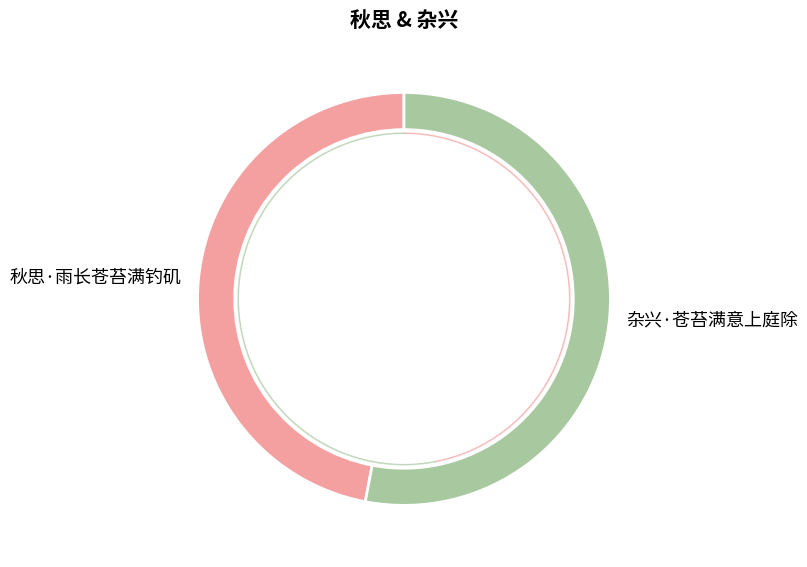

Is it true that 杂兴·苍苔满意上庭除 is 63% of the pie?

False